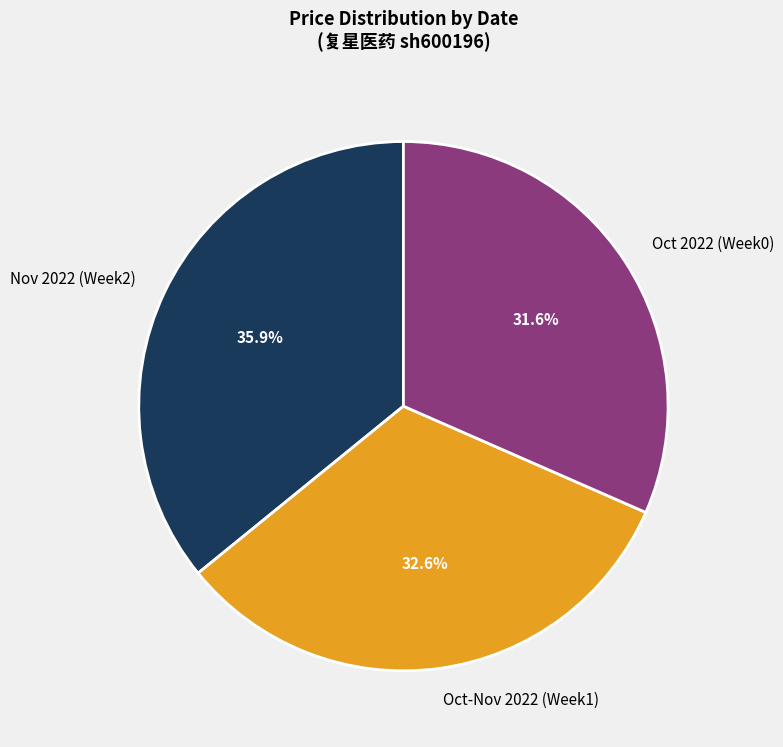

How many segments does this pie chart have?

3